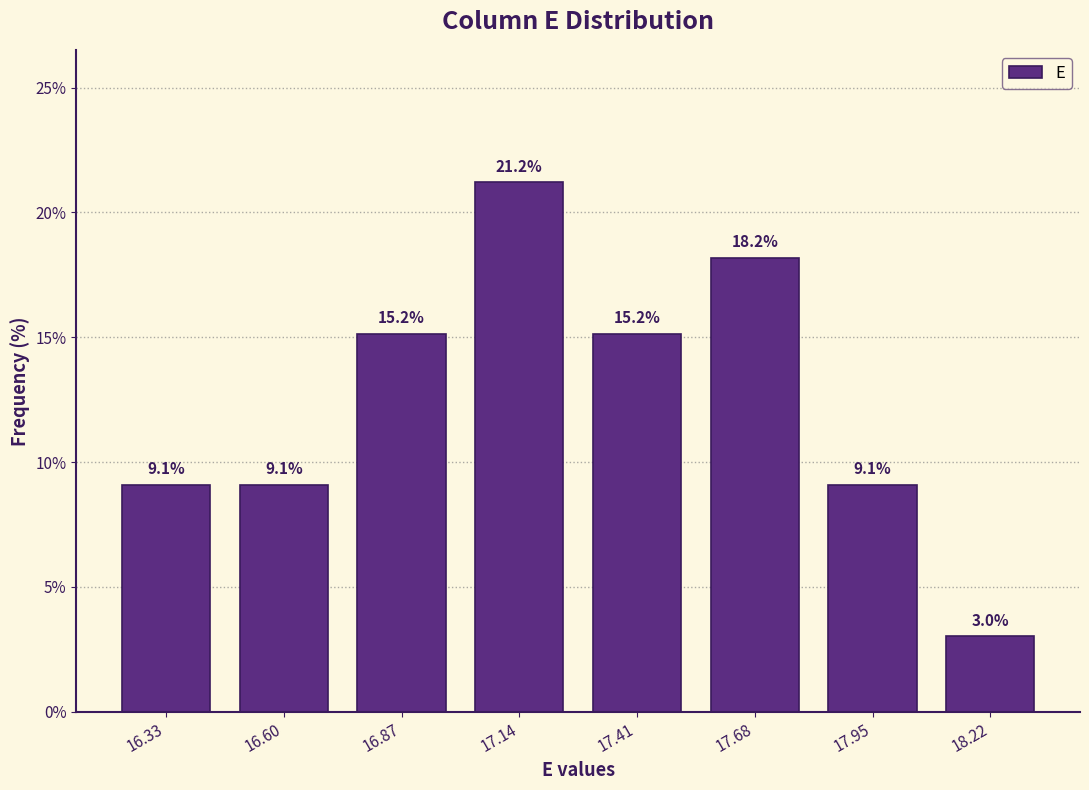

Reading left to right, list every bar in this chart as the range it spans on the x-axis followed by its height. The bar edges are not printed on the chart, so give them approximately, as read against the axis.

16.20 to 16.45: 9.1
16.45 to 16.75: 9.1
16.75 to 17.00: 15.2
17.00 to 17.30: 21.2
17.30 to 17.55: 15.2
17.55 to 17.80: 18.2
17.80 to 18.10: 9.1
18.10 to 18.35: 3.0